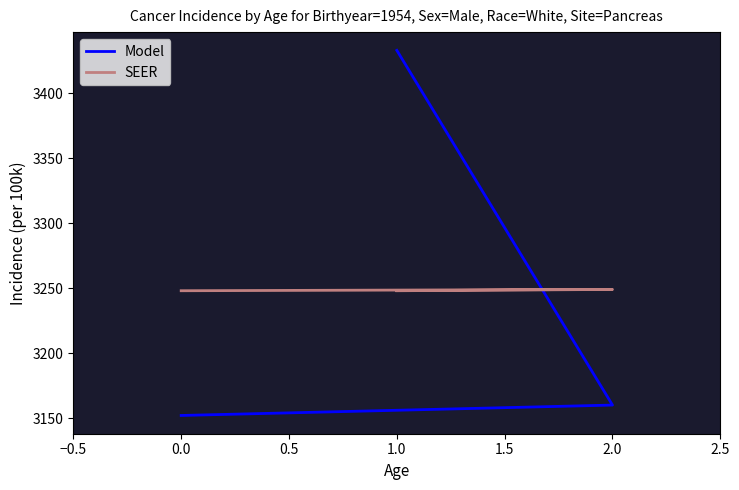

Which series has the largest total across all categories?

Model